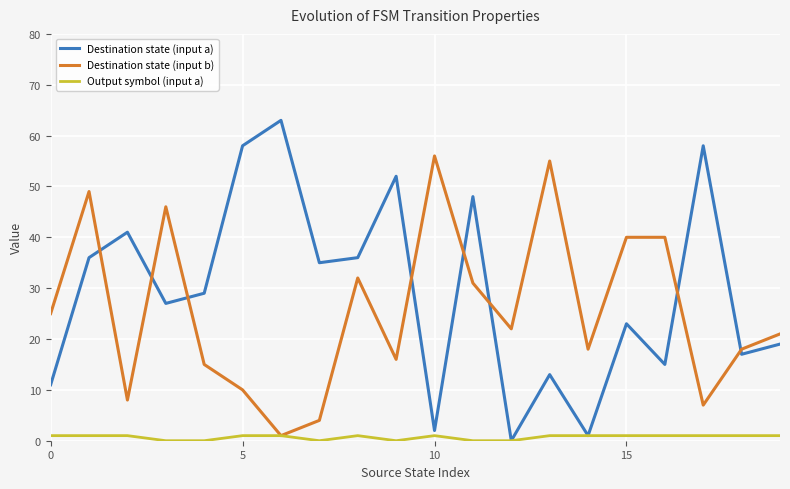

Which series has the widest spread of values?

Destination state (input a)